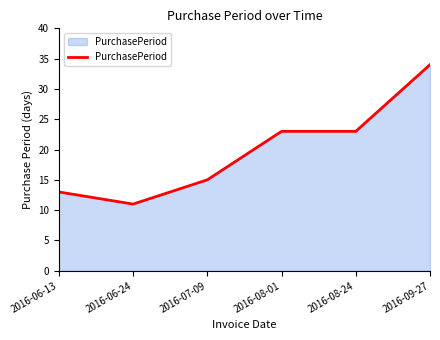

What is the sum of all values?

119